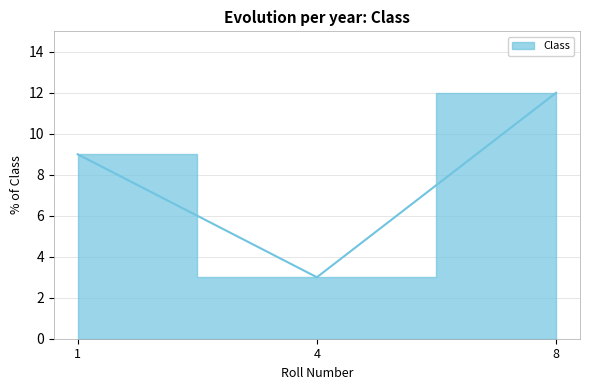

What is the value of the 3rd point from the left?

12